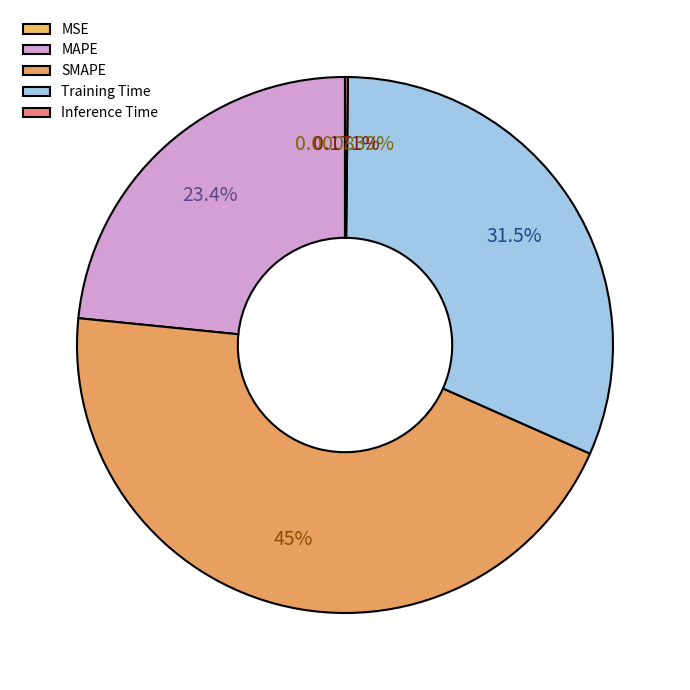

The MAPE slice represents 23% of the pie. True or false?

True